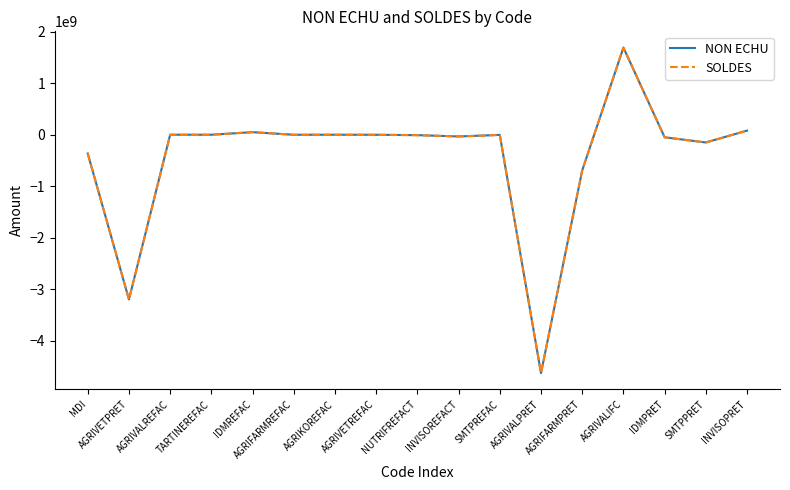

True or false: NON ECHU and SOLDES cross at least once.

False